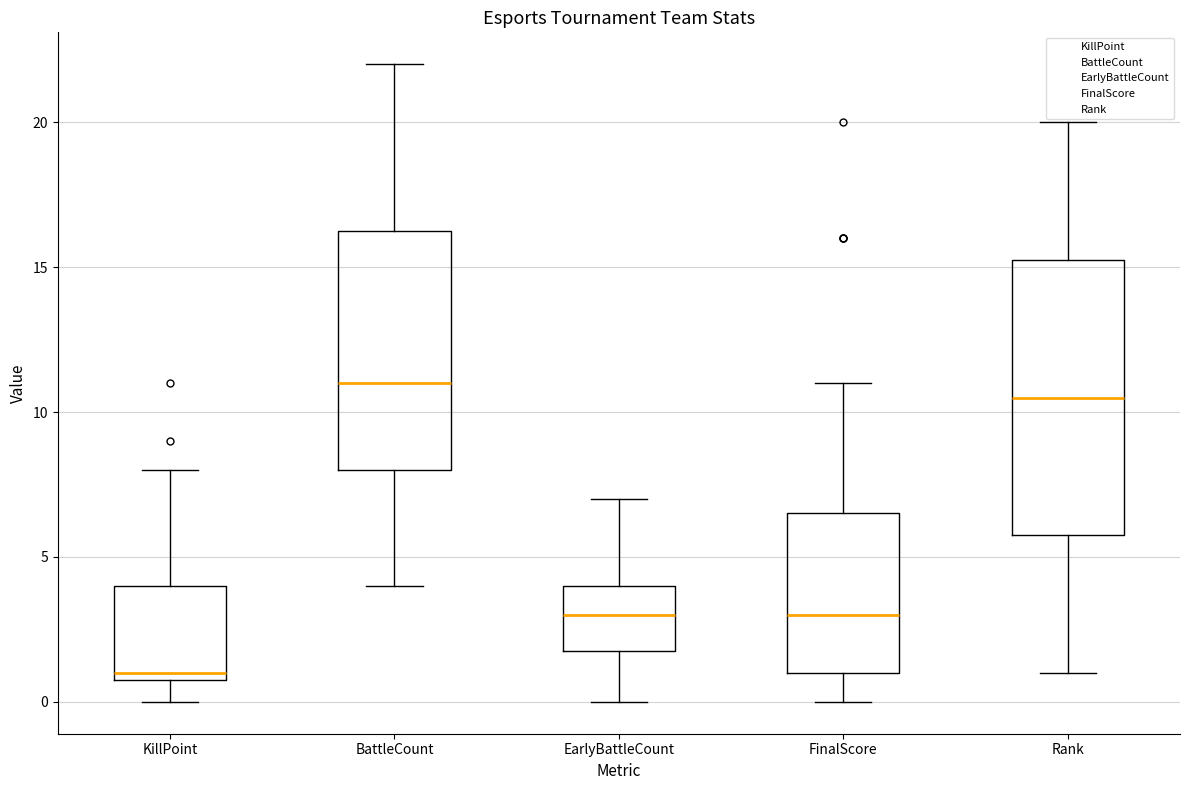

Where does the median line of the box for FinalScore sit on the y-axis? The values are not printed on the chart, so give them approximately, as read against the axis.

3.0